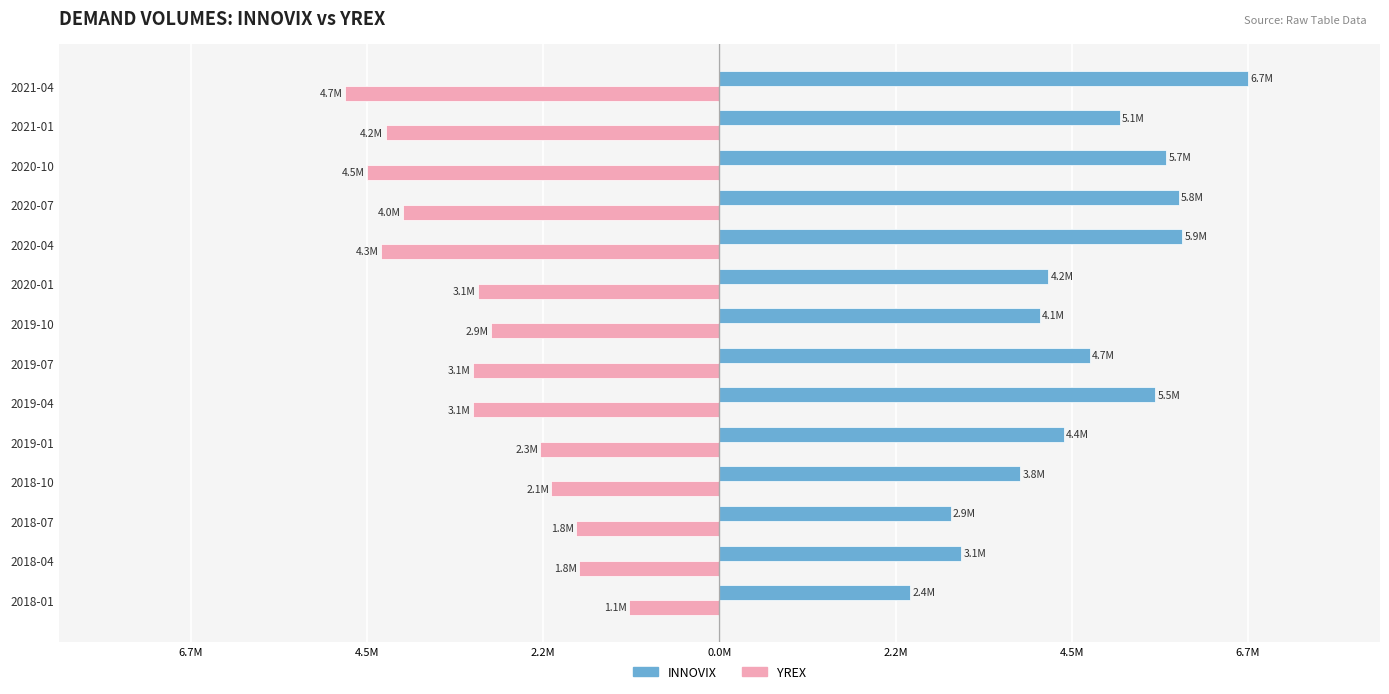

What are all the series names shown in the legend?

INNOVIX, YREX